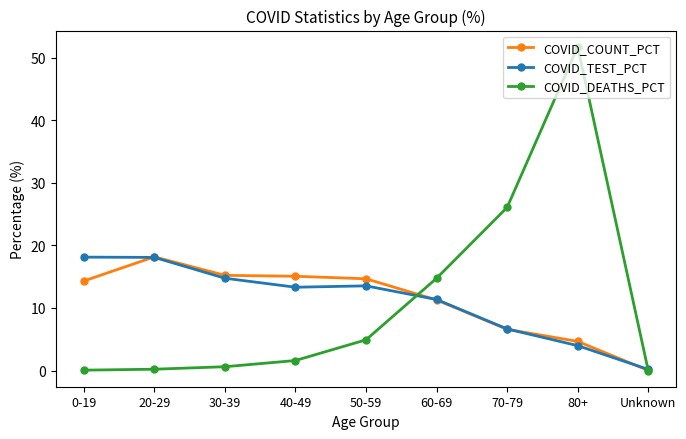

The value of COVID_COUNT_PCT at 60-69 is 11.3. True or false?

True